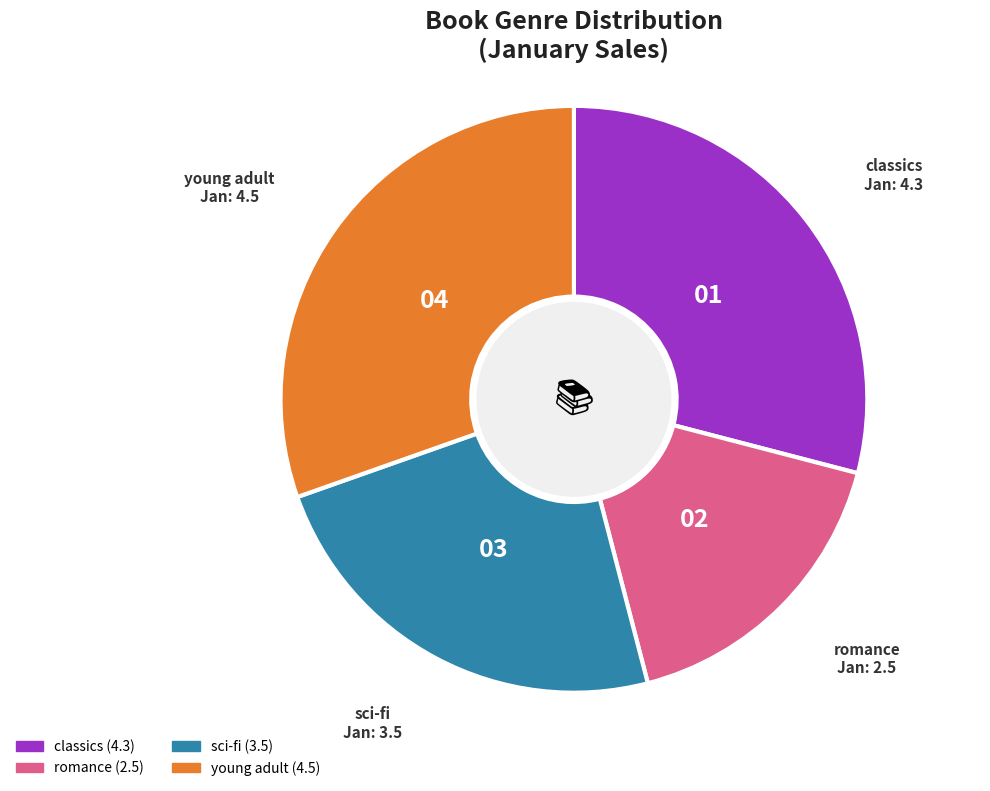

Is the sum of sci-fi and young adult greater than half?

Yes